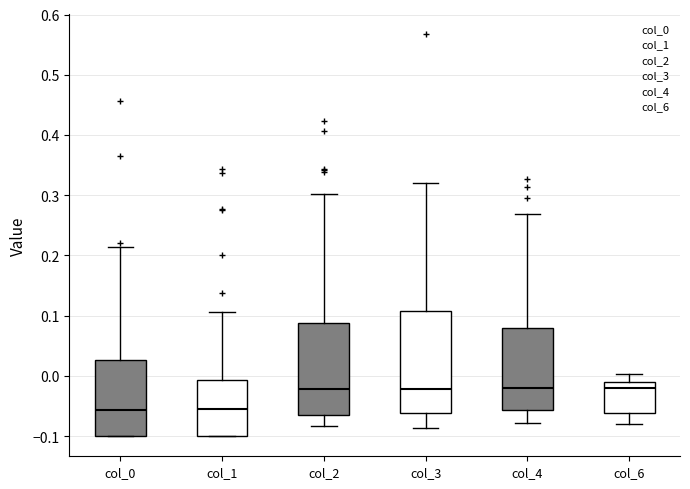

Reading left to right, read every box against the y-axis: the position of its median line, the range the box covers, and the ends of its whiskers. The values are not printed on the chart, so give them approximately, as read against the axis.

col_0: median -0.06, box -0.10 to 0.03, whiskers -0.10 to 0.21
col_1: median -0.05, box -0.10 to -0.01, whiskers -0.10 to 0.11
col_2: median -0.02, box -0.07 to 0.09, whiskers -0.08 to 0.30
col_3: median -0.02, box -0.06 to 0.11, whiskers -0.09 to 0.32
col_4: median -0.02, box -0.06 to 0.08, whiskers -0.08 to 0.27
col_6: median -0.02, box -0.06 to -0.01, whiskers -0.08 to 0.00